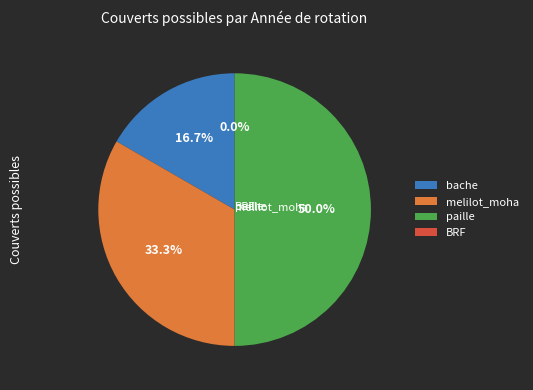

Which category has the biggest portion of the pie?

paille